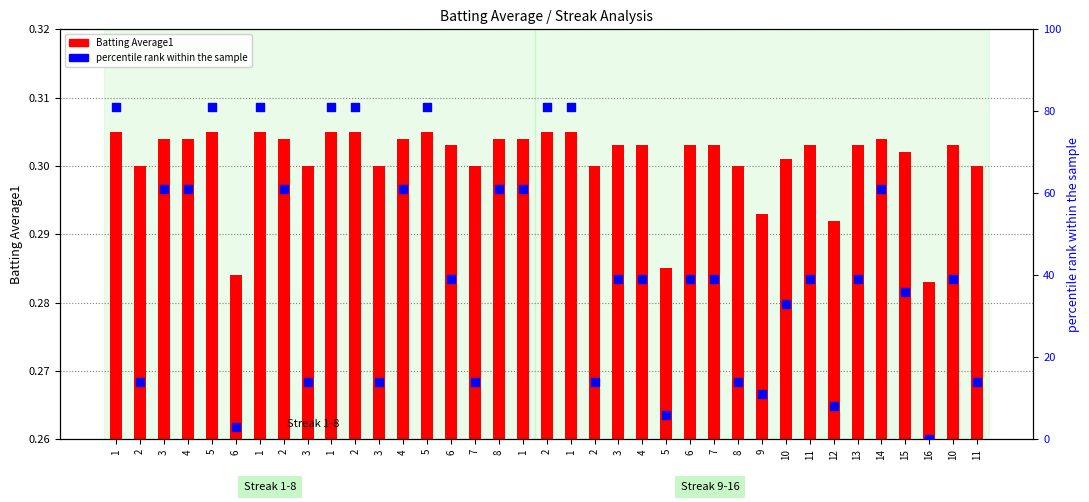

What are all the series names shown in the legend?

Batting Average1, percentile rank within the sample